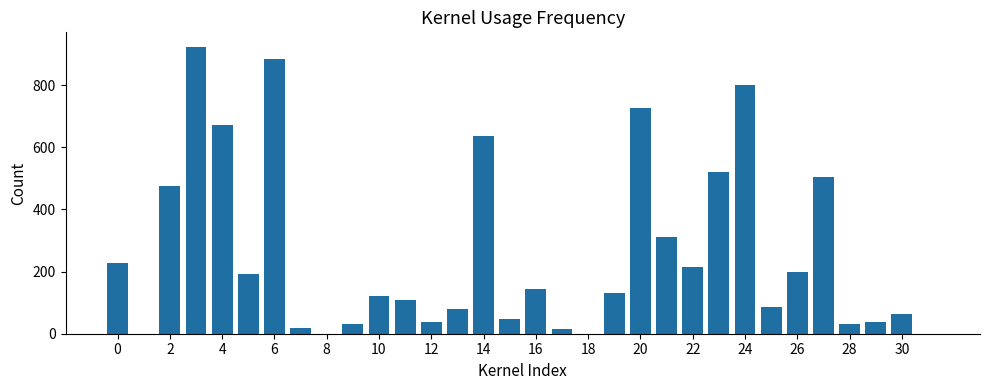

What is the greatest value displayed?

924